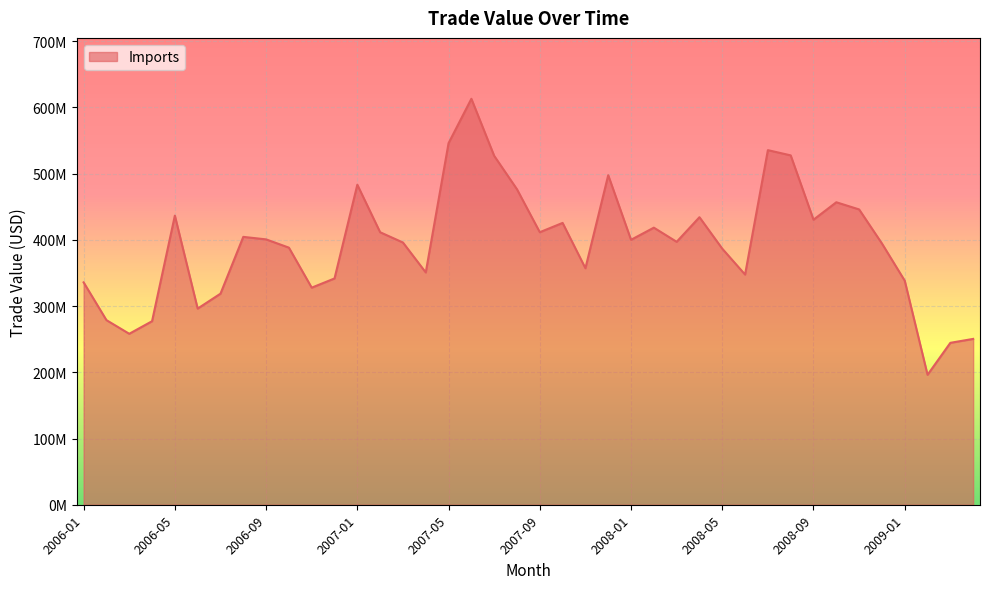

Does the chart have visible grid lines?

Yes